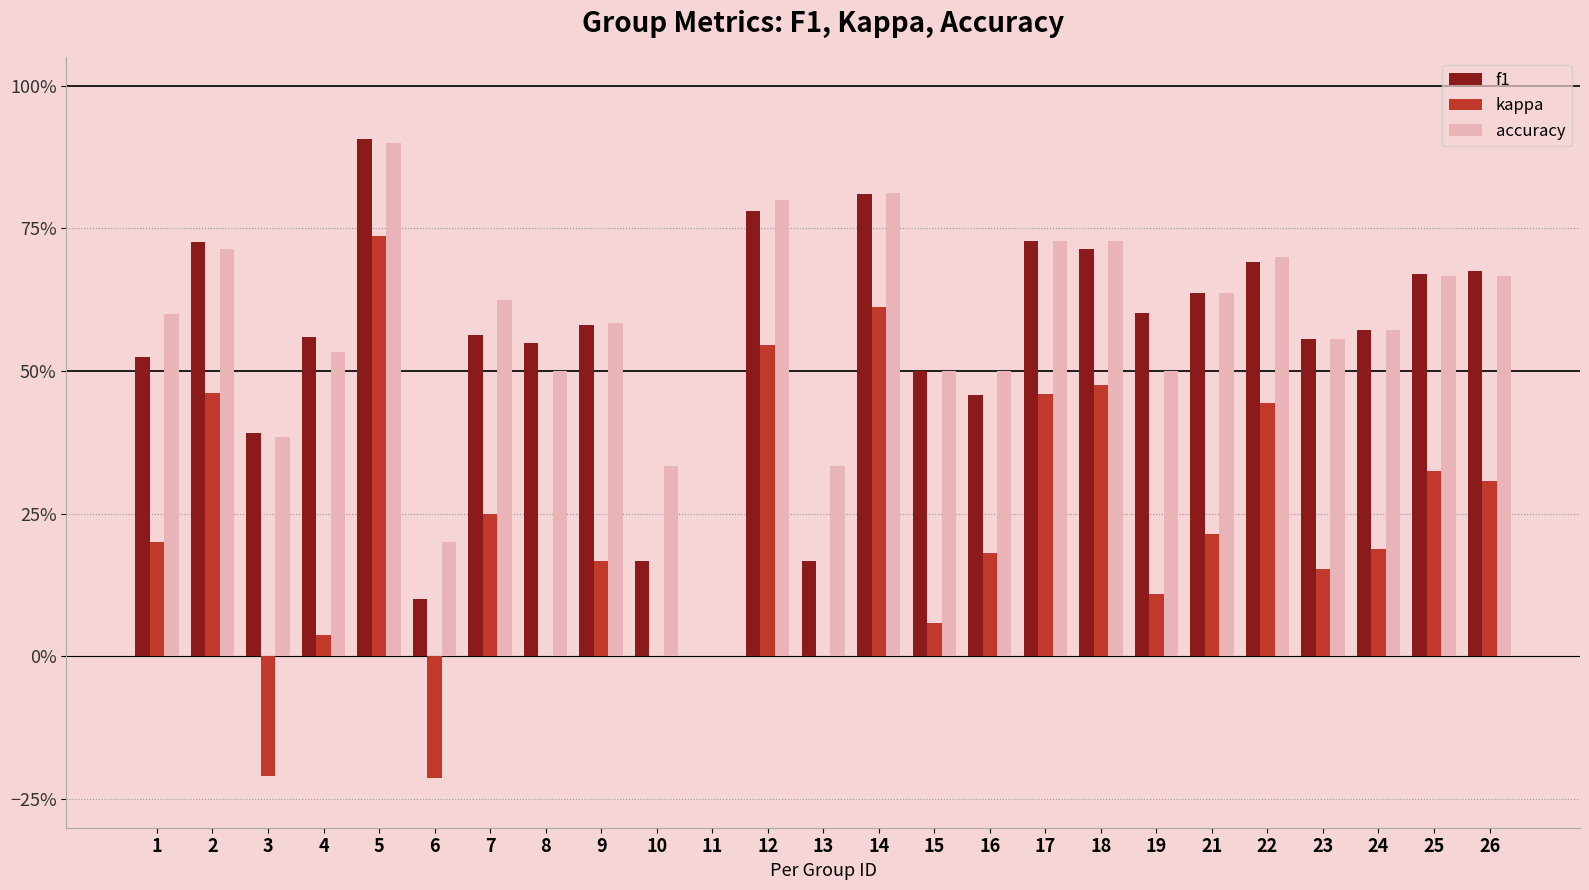

Is the value of kappa at 8 greater than the value of f1 at 13?

No